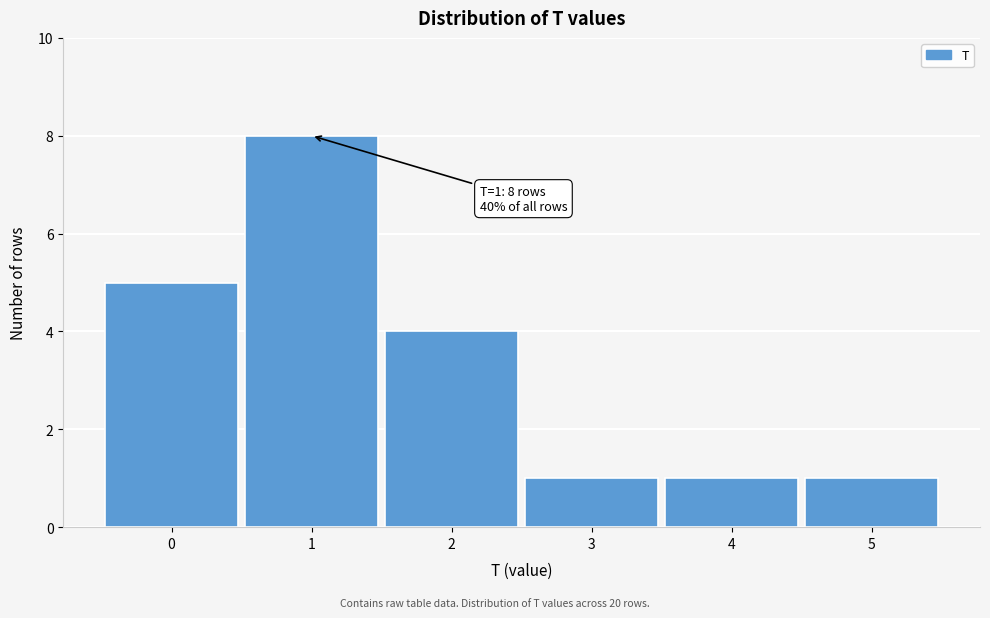

Reading left to right, list all the values displayed in this chart.

5	8	4	1	1	1